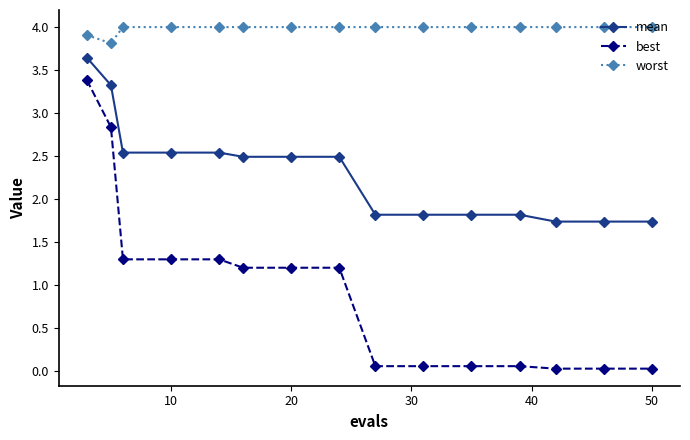

What is the maximum value shown in the chart?

4.0